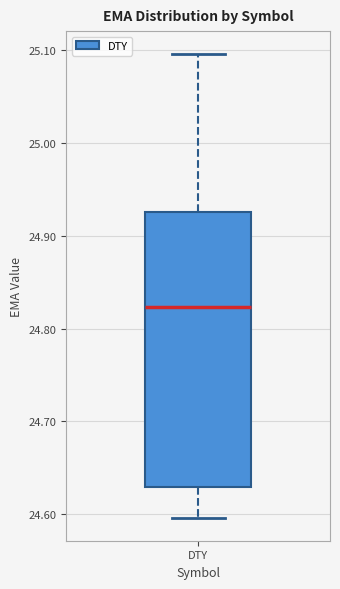

Where does the lower whisker of the box for DTY end on the y-axis? The values are not printed on the chart, so give them approximately, as read against the axis.

24.60